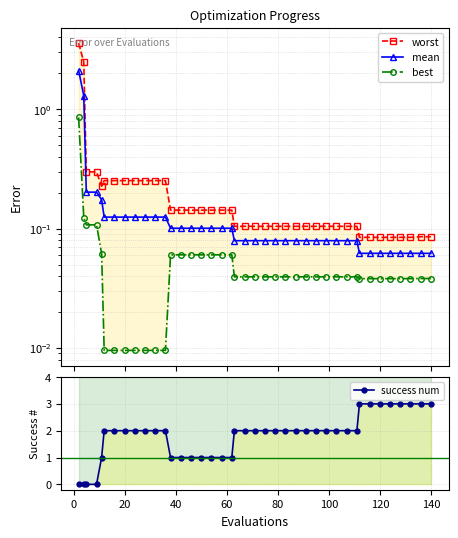

What is the maximum value for mean?

2.1